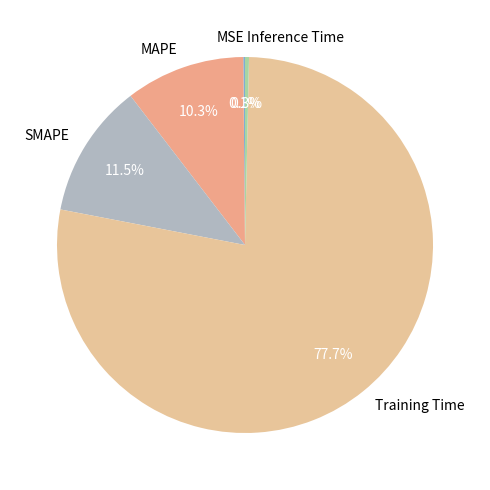

To the nearest percent, what is the difference between the largest and smallest slice percentages?

78%